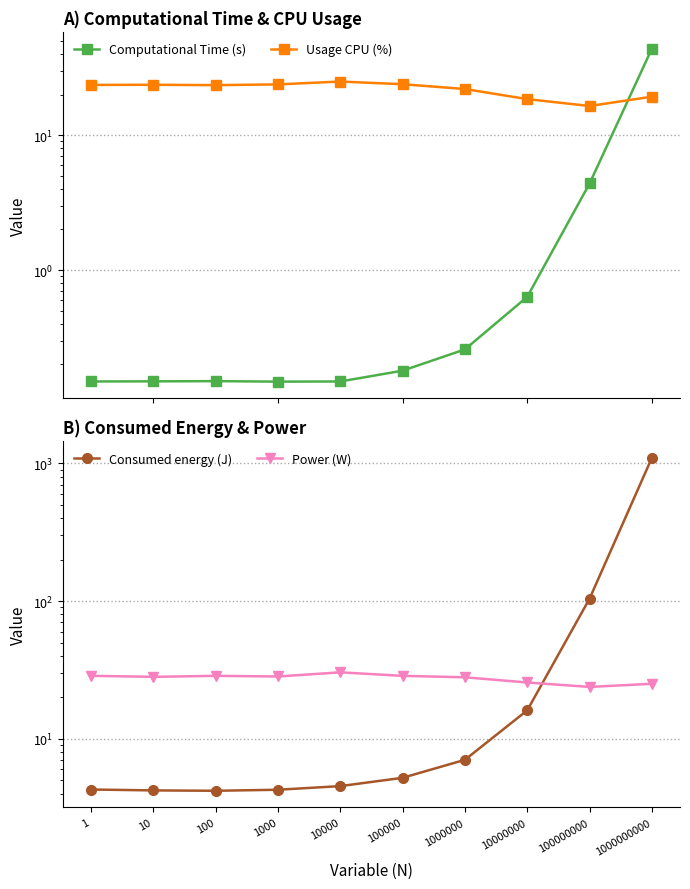

Is this an area chart (filled region under the line)?

No